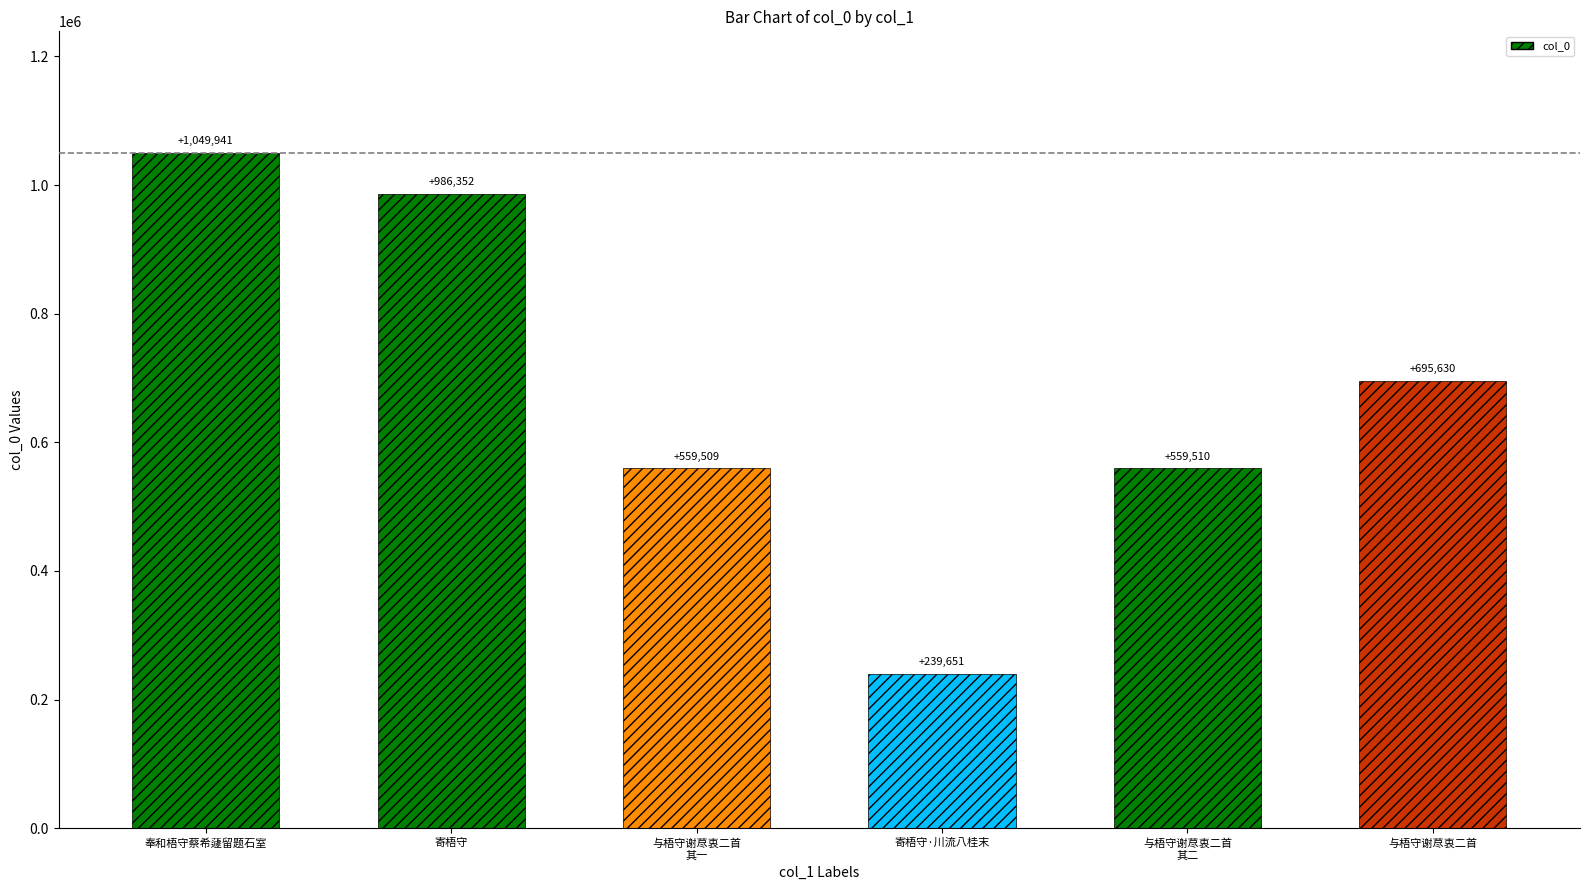

What is the greatest value displayed?

1049941